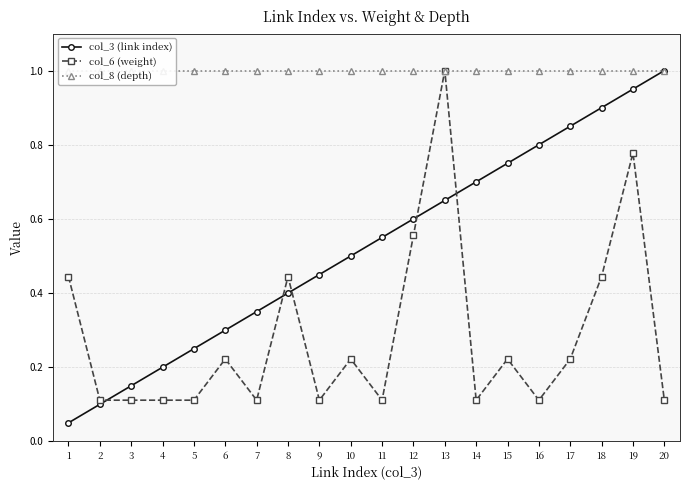

The value of col_8 (depth) at 6 is 1.4. True or false?

False